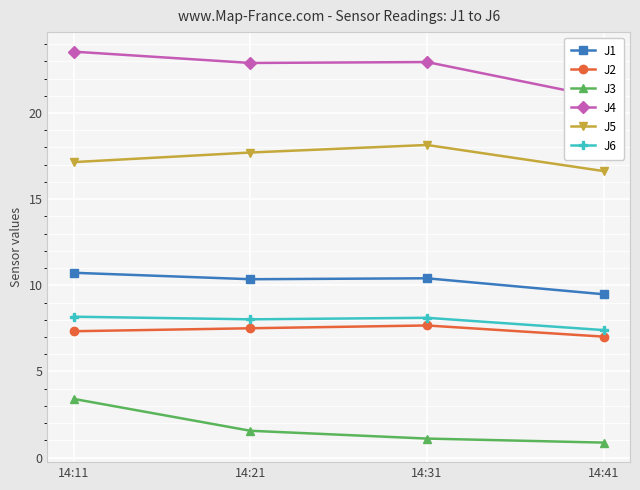

What is the value of the J4 point at the 1st from the left?

23.6